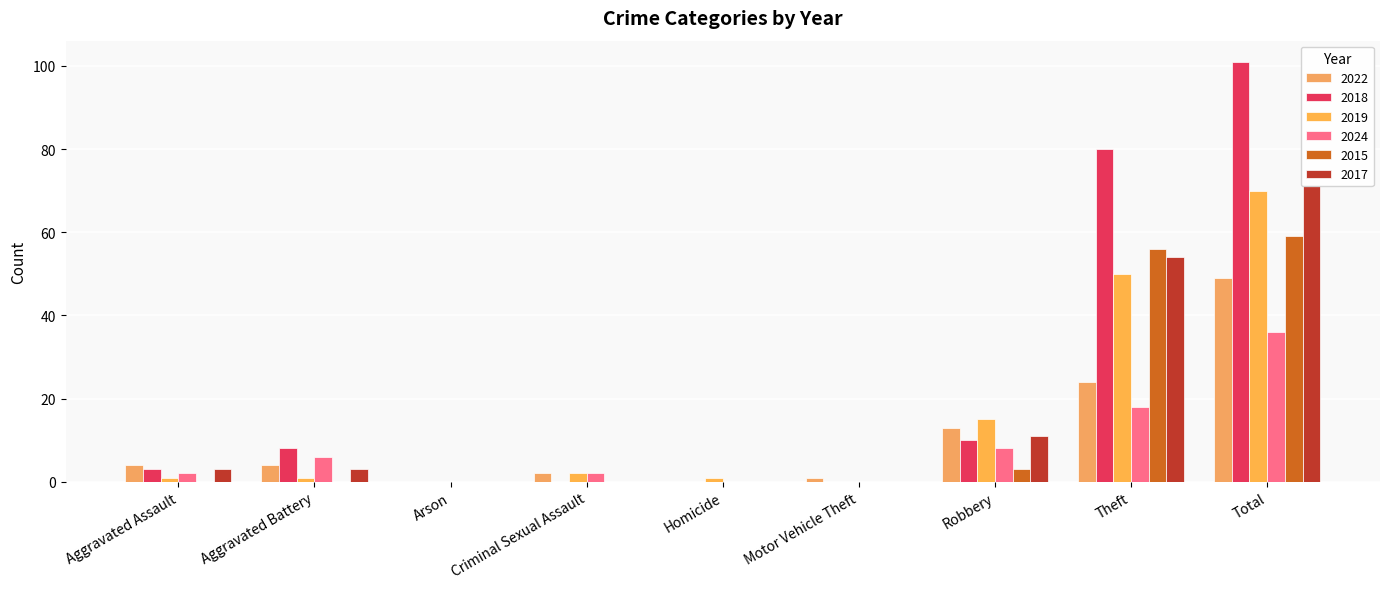

How many distinct data groups are displayed?

6